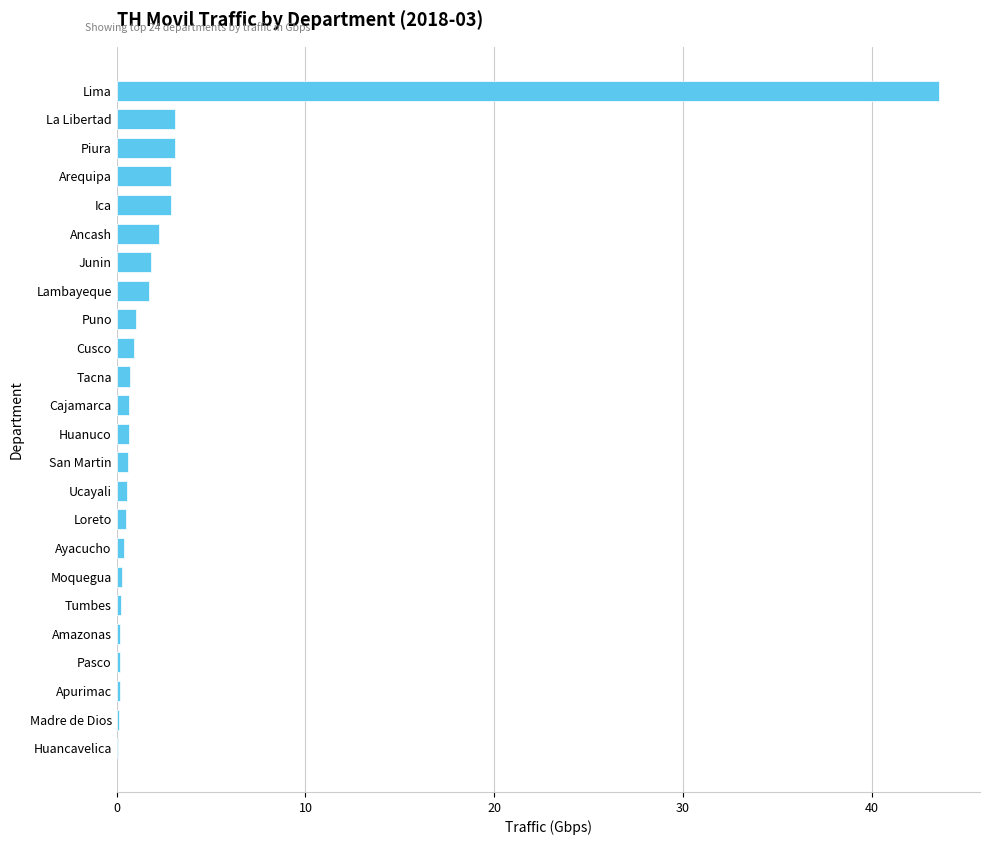

What is the sum of all values?

68.4